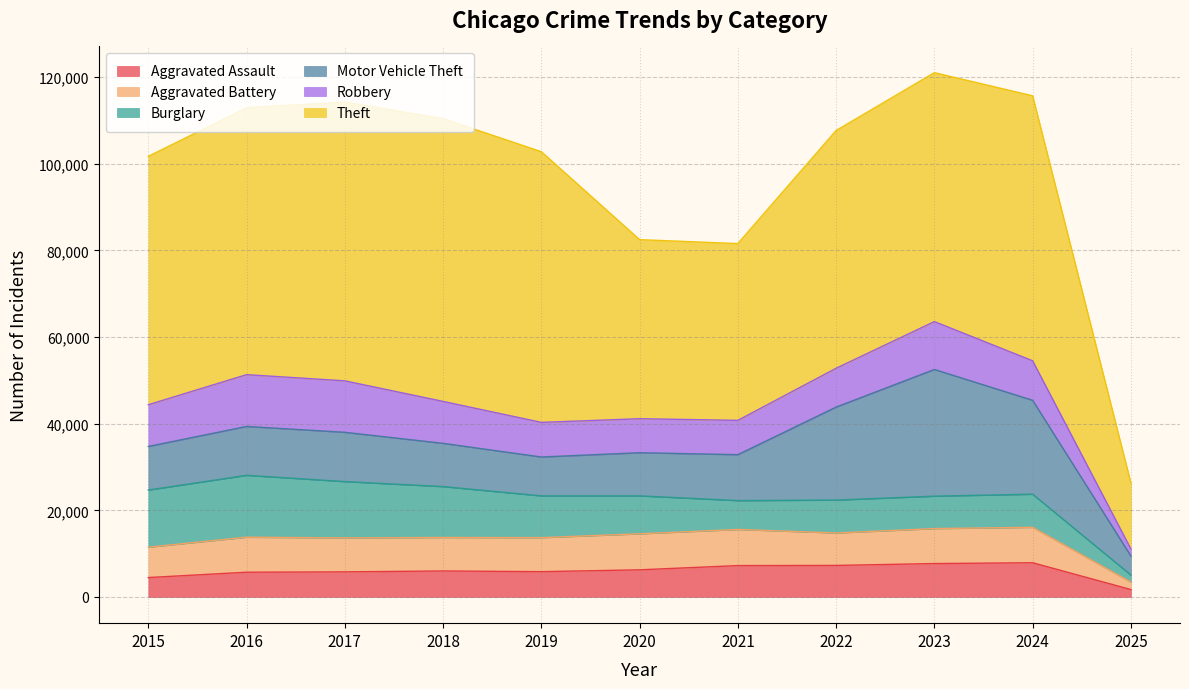

Reading left to right, transcribe all the data shown in this chart.

Aggravated Assault: 4480	5713	5793	6002	5841	6265	7242	7281	7712	7900	1710
Aggravated Battery: 7018	8085	7845	7734	7858	8320	8346	7494	8079	8181	1729
Burglary: 13184	14289	13001	11747	9638	8758	6662	7594	7482	7646	1620
Motor Vehicle Theft: 10068	11285	11380	9985	8978	9959	10605	21470	29254	21681	4394
Robbery: 9638	11960	11881	9681	7995	7855	7920	8965	11053	9122	1632
Theft: 57352	61623	64386	65289	62498	41346	40819	54897	57480	61180	15213